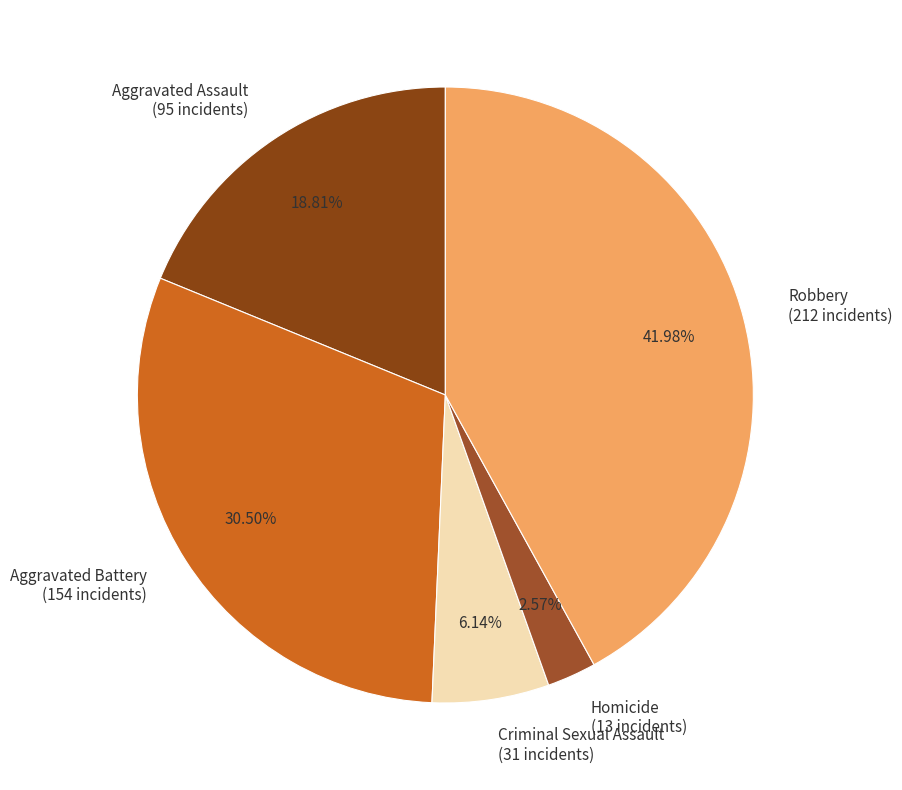

Combined, what portion of the pie is Aggravated Assault and Homicide?

21.4%